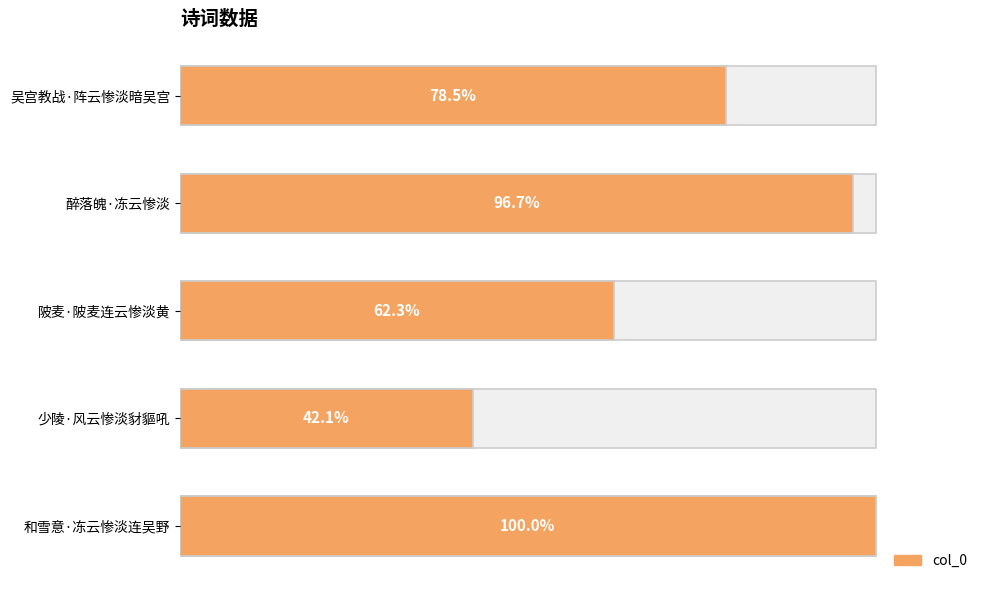

Is it true that the value at 陂麦·陂麦连云惨淡黄 is 342330?

False